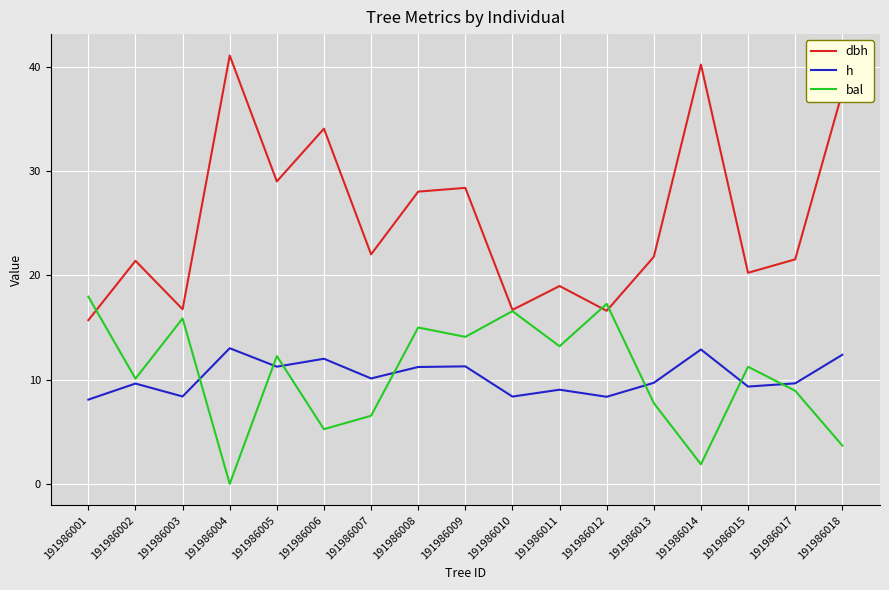

Rank the series at 191986006 from highest to lowest value.

dbh, h, bal